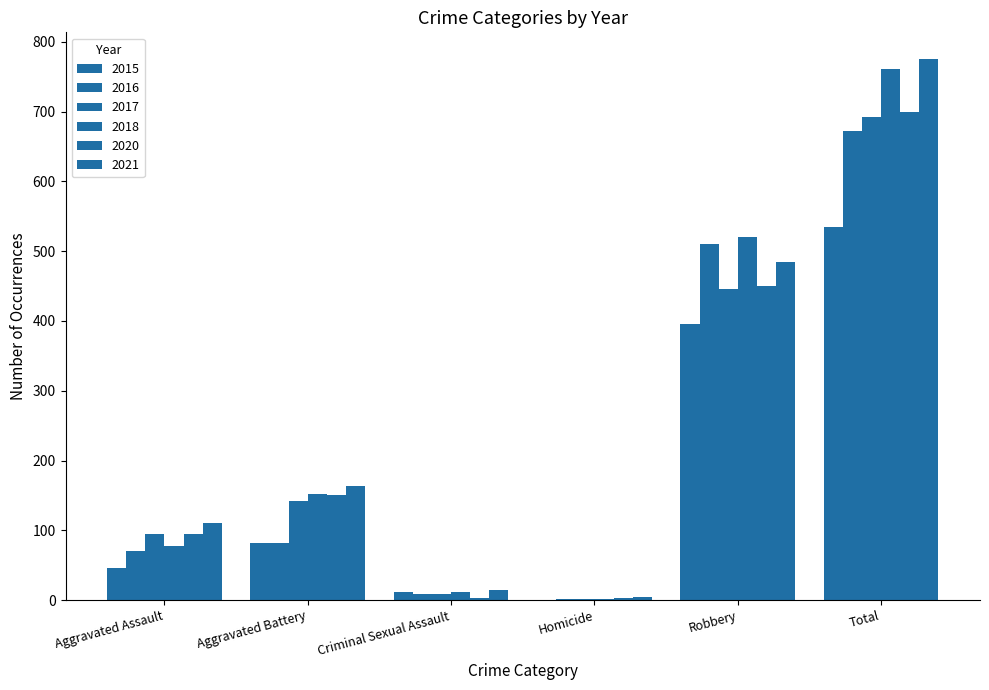

Which category has the highest value in the 2020 series?

Total